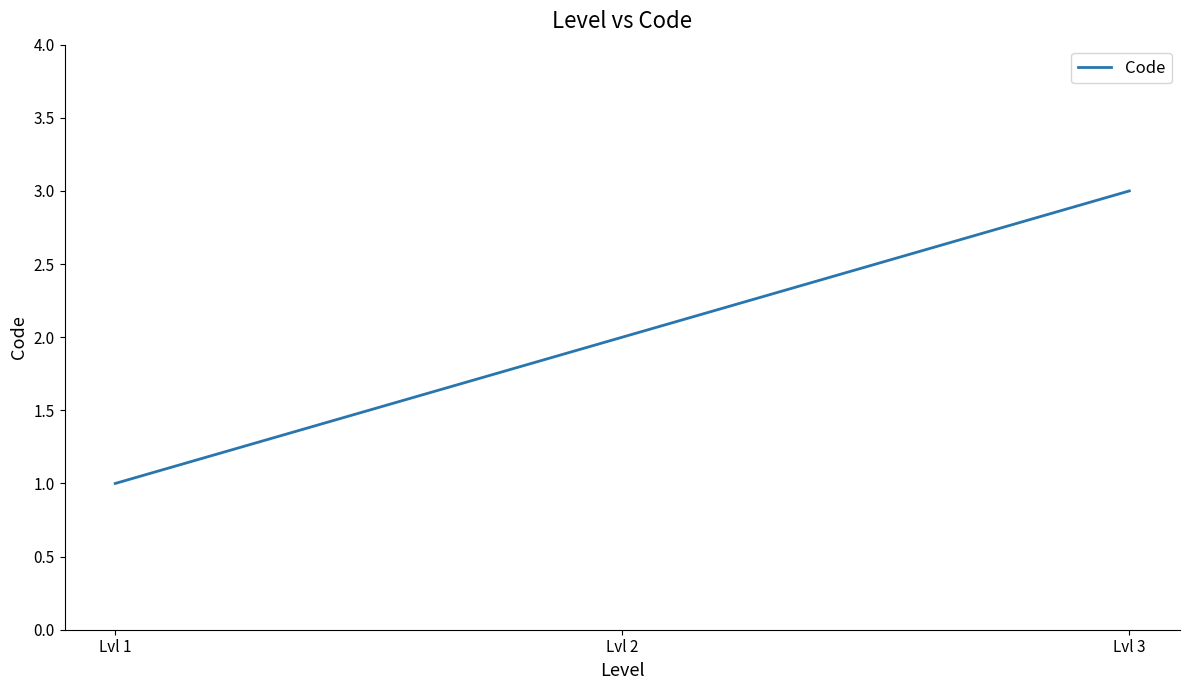

Count the values in the range 1 to 3.

3